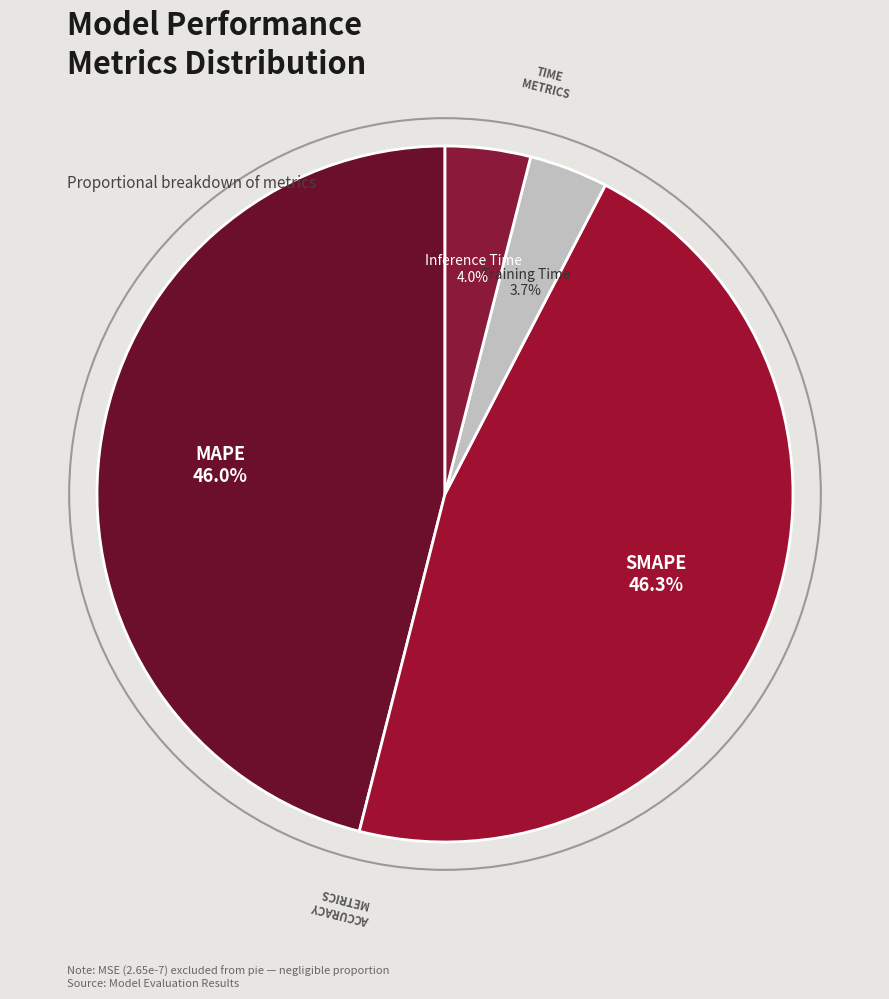

Does any single category account for the majority?

No